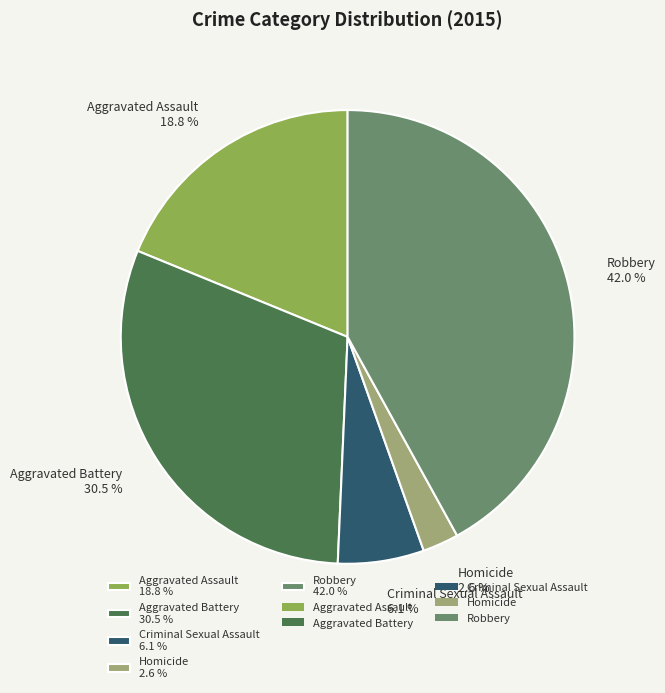

What is the largest slice in the pie chart?

Robbery